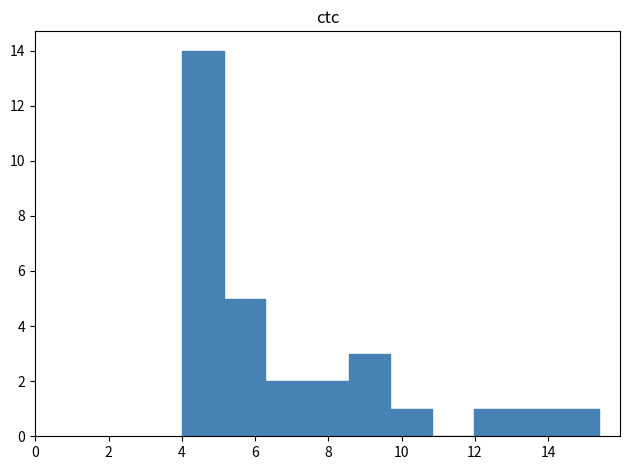

How tall is the bar that spans 4.0 to 5.2 on the x-axis? Neither the bar edges nor the heights are printed on the chart, so give them approximately, as read against the axes.

14